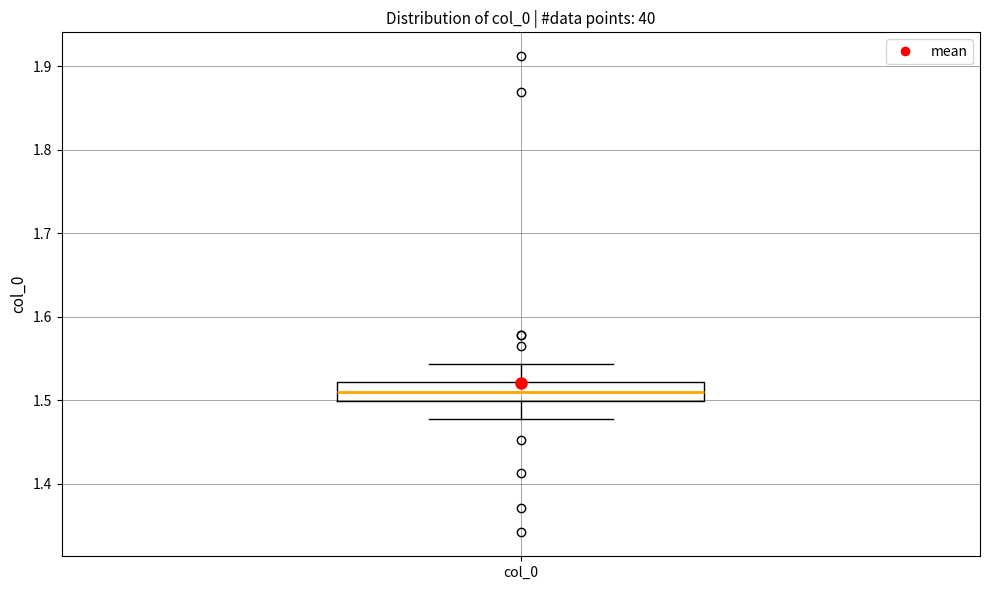

Where does the upper whisker of the box for col_0 end on the y-axis? The values are not printed on the chart, so give them approximately, as read against the axis.

1.54